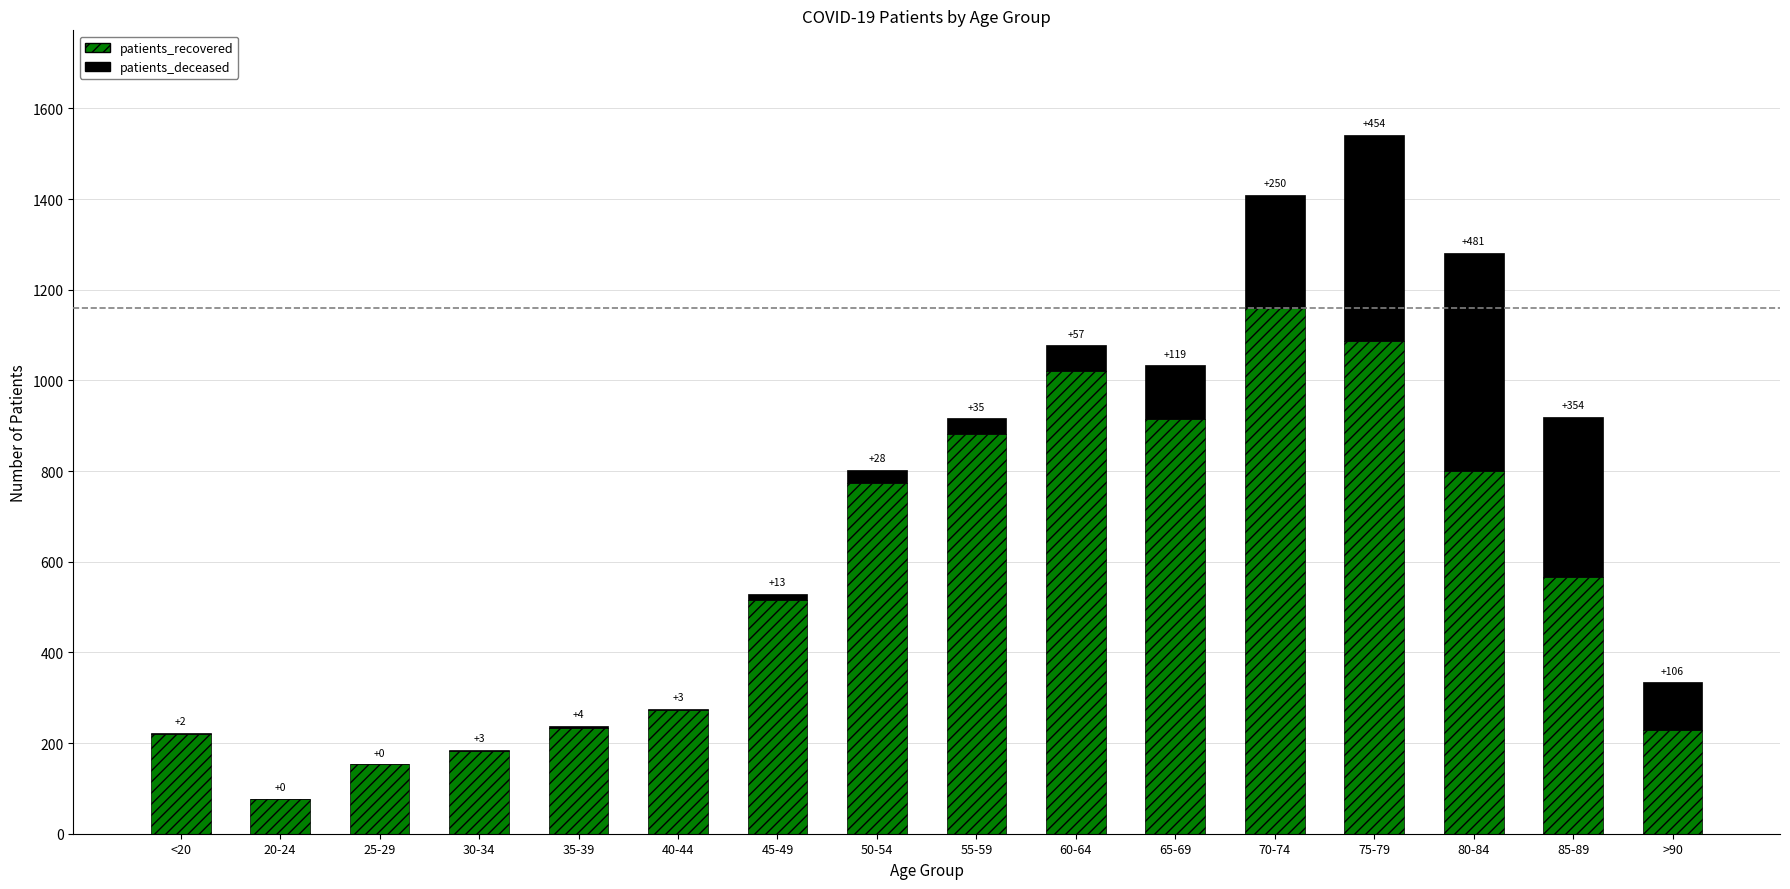

True or false: patients_recovered has a value of 134 at >90.

False